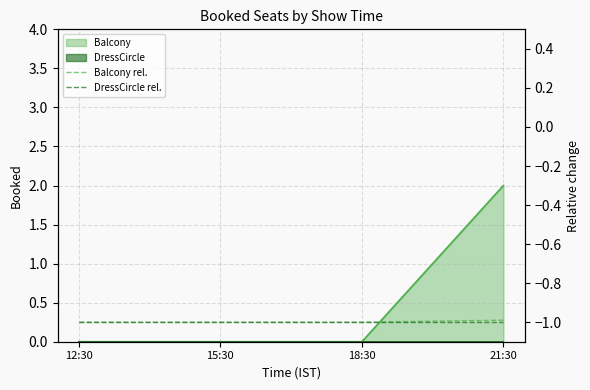

At which category does the chart reach its minimum across all series?

12:30